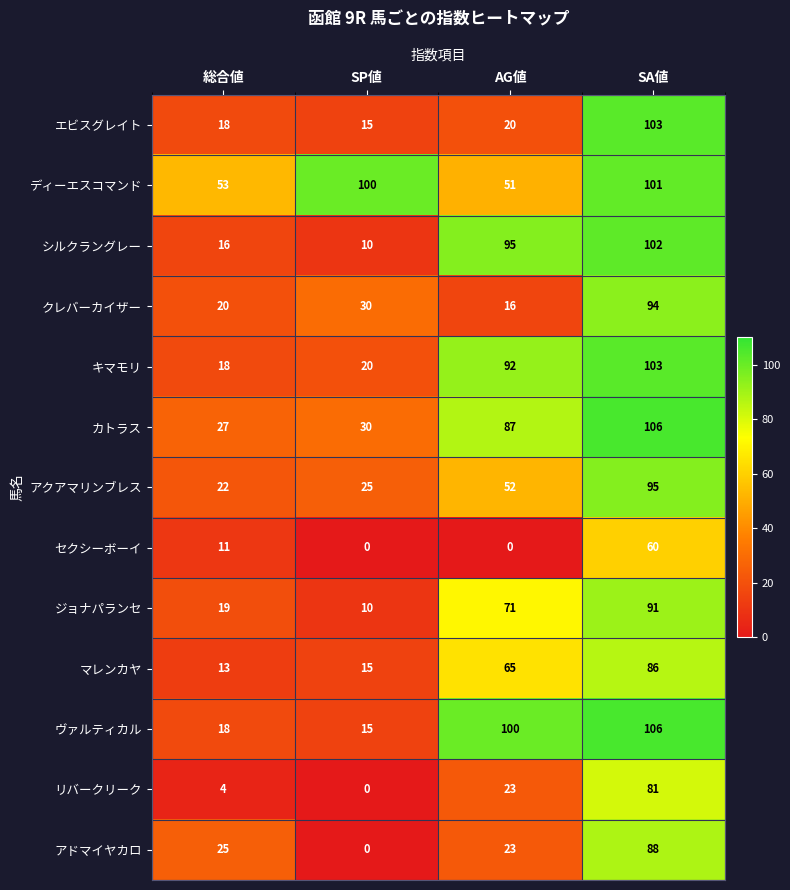

At how many categories does at least one series exceed 8?

4